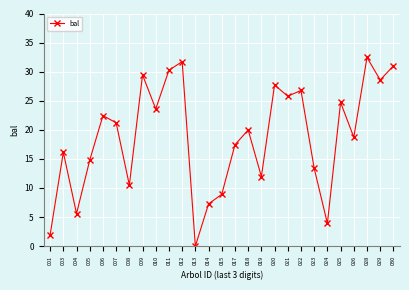

True or false: the data shows 7.7 at 010.

False